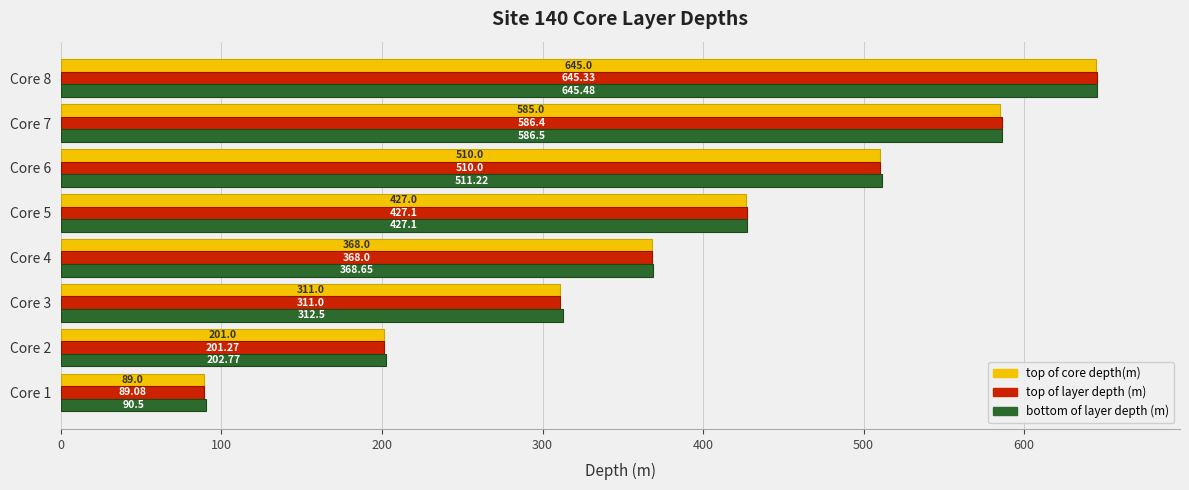

At which category is the sum across all series the highest?

Core 8